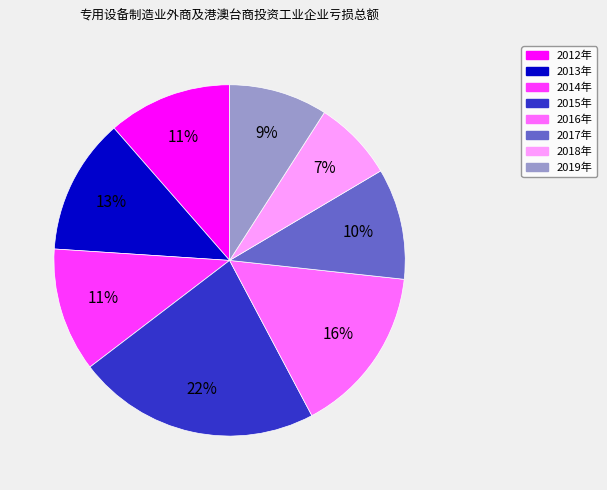

Between 2013年 and 2015年, which is larger?

2015年